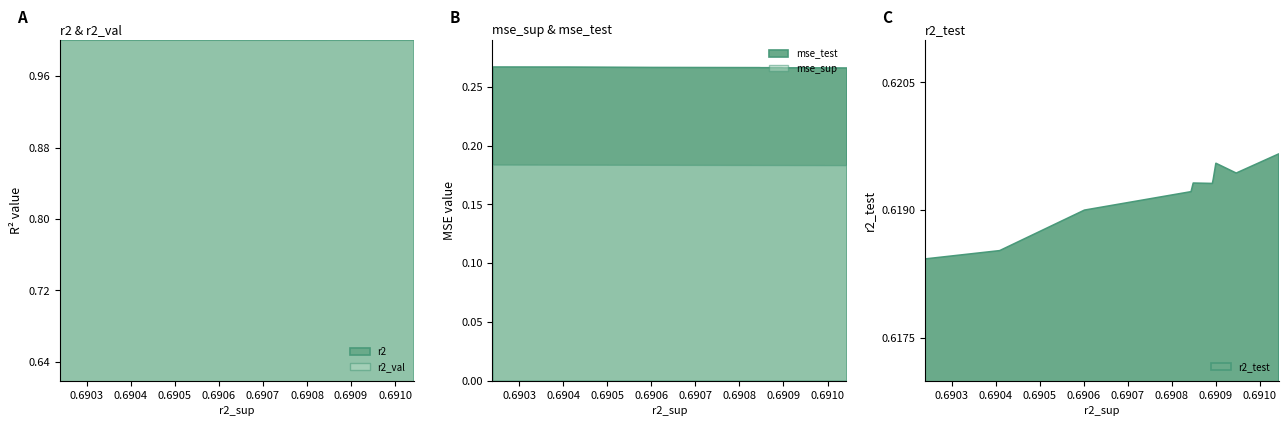

What is the approximate value of mse_test at model_4_31_5?

0.3